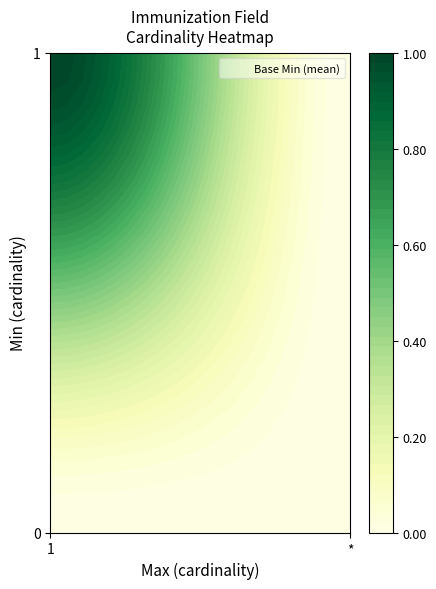

Reading left to right, extract all data points from this chart.

0: 0=0	0=1	0=0	0=0	1=0	1=0
1: 0=1	0=1	0=1	0=1	1=1	1=1